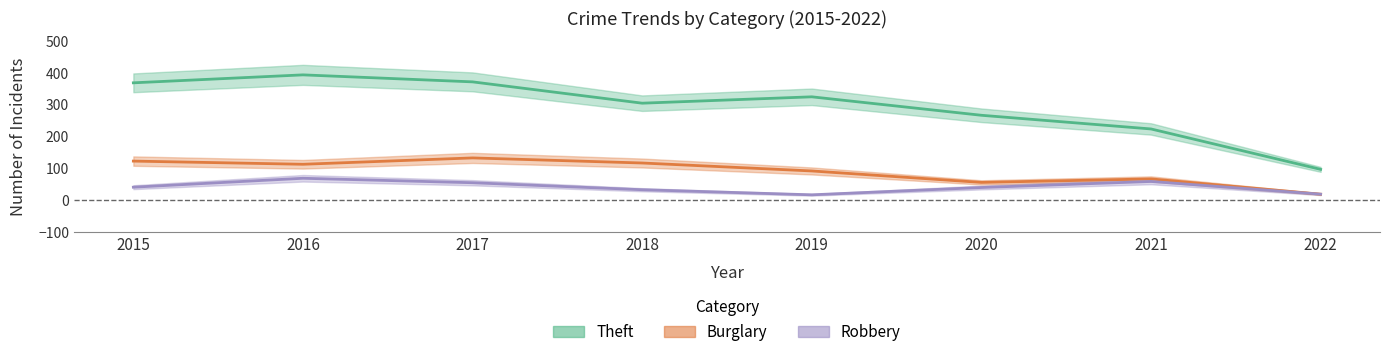

Which category has the highest value across all series?

2016